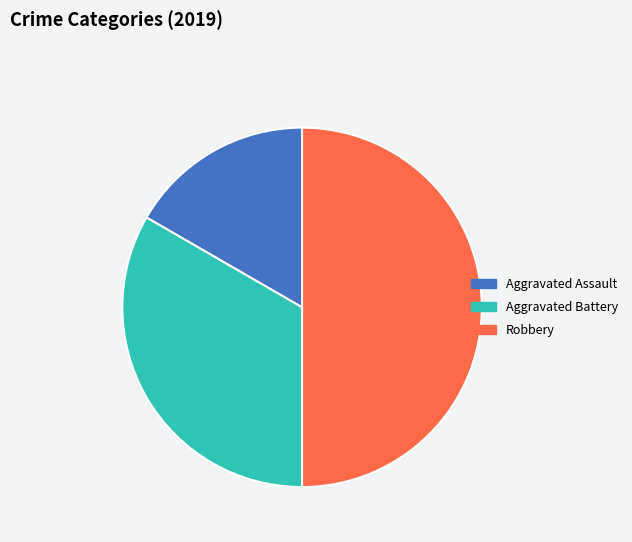

Rank the categories by value from highest to lowest.

Robbery, Aggravated Battery, Aggravated Assault